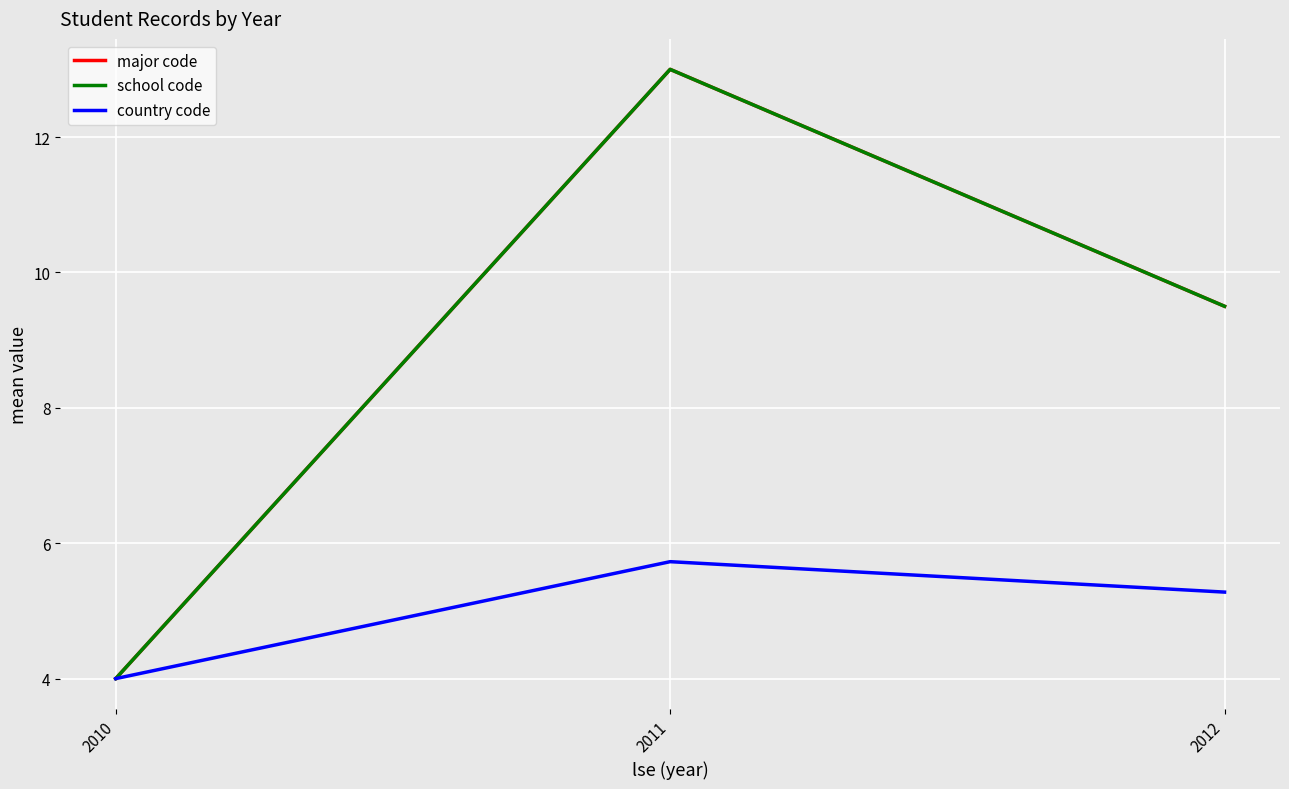

List the series in order of their peak value, lowest first.

country code, major code, school code